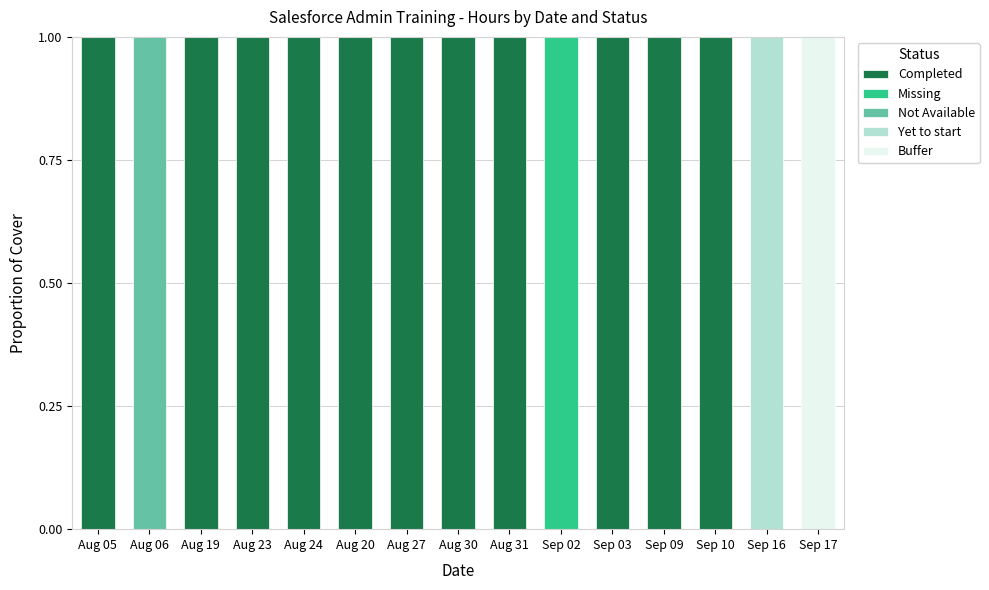

Count the Buffer values in the range 0 to 1.

15